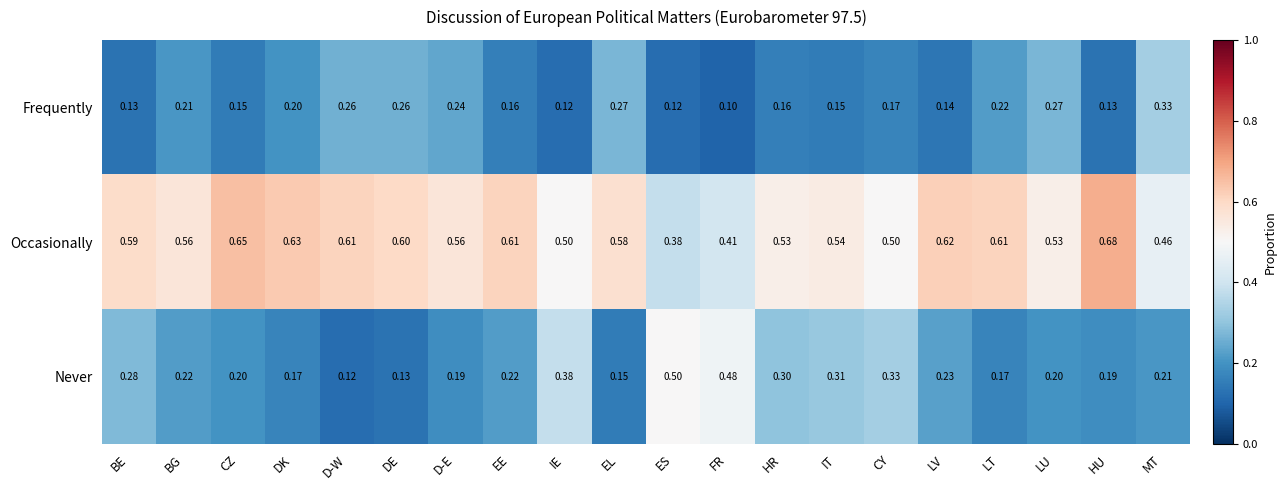

Which series has the largest range (max minus min)?

Never